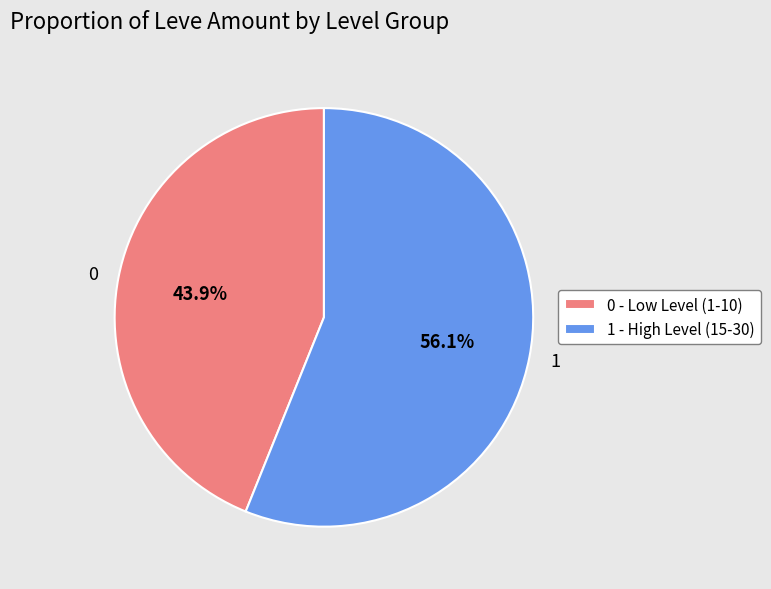

Does 0 represent more than half of the total?

No